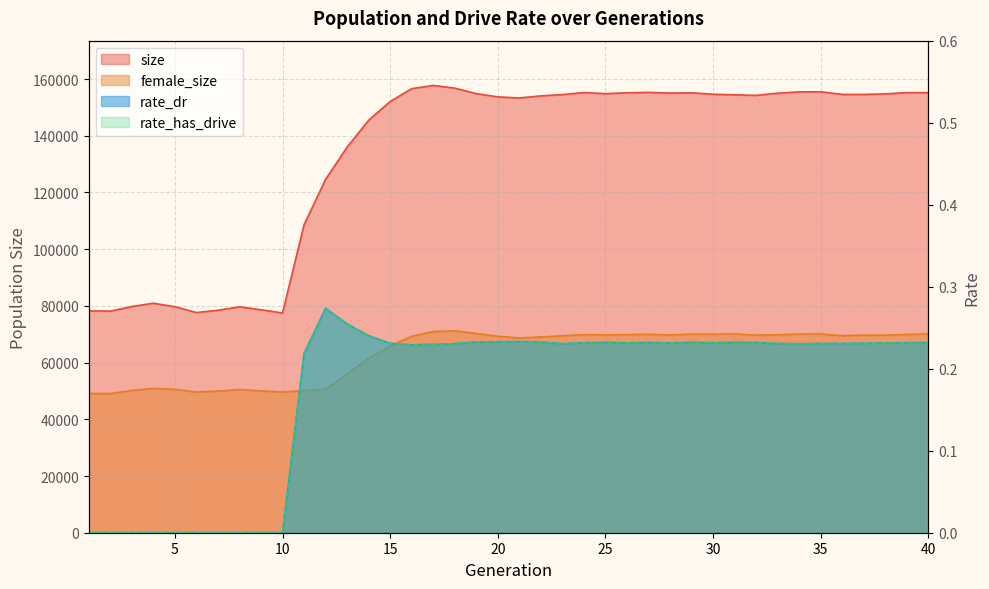

True or false: female_size and rate_dr intersect in this chart.

False